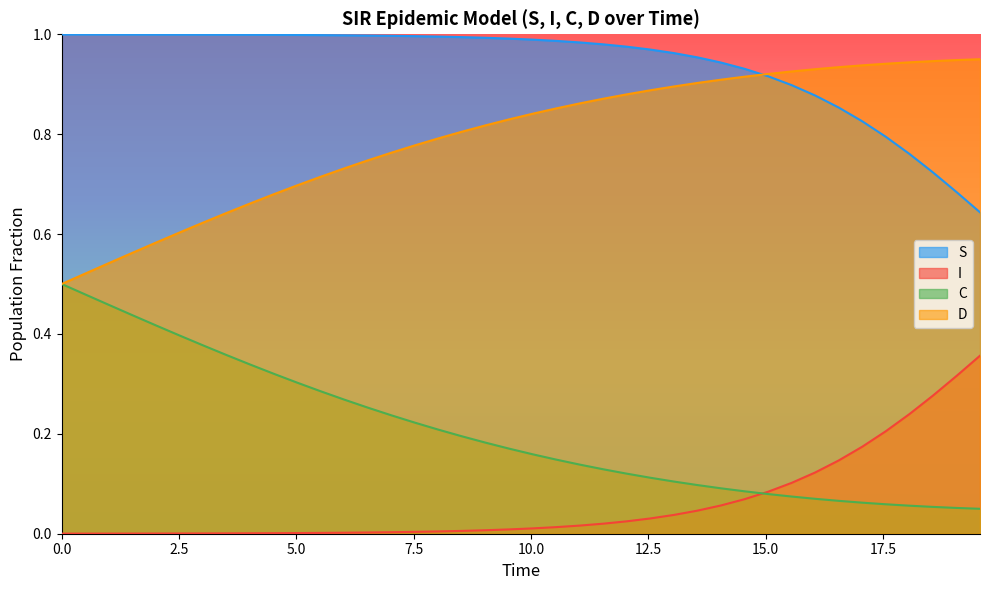

Rank the series by their average value, from lowest to highest.

I, C, D, S